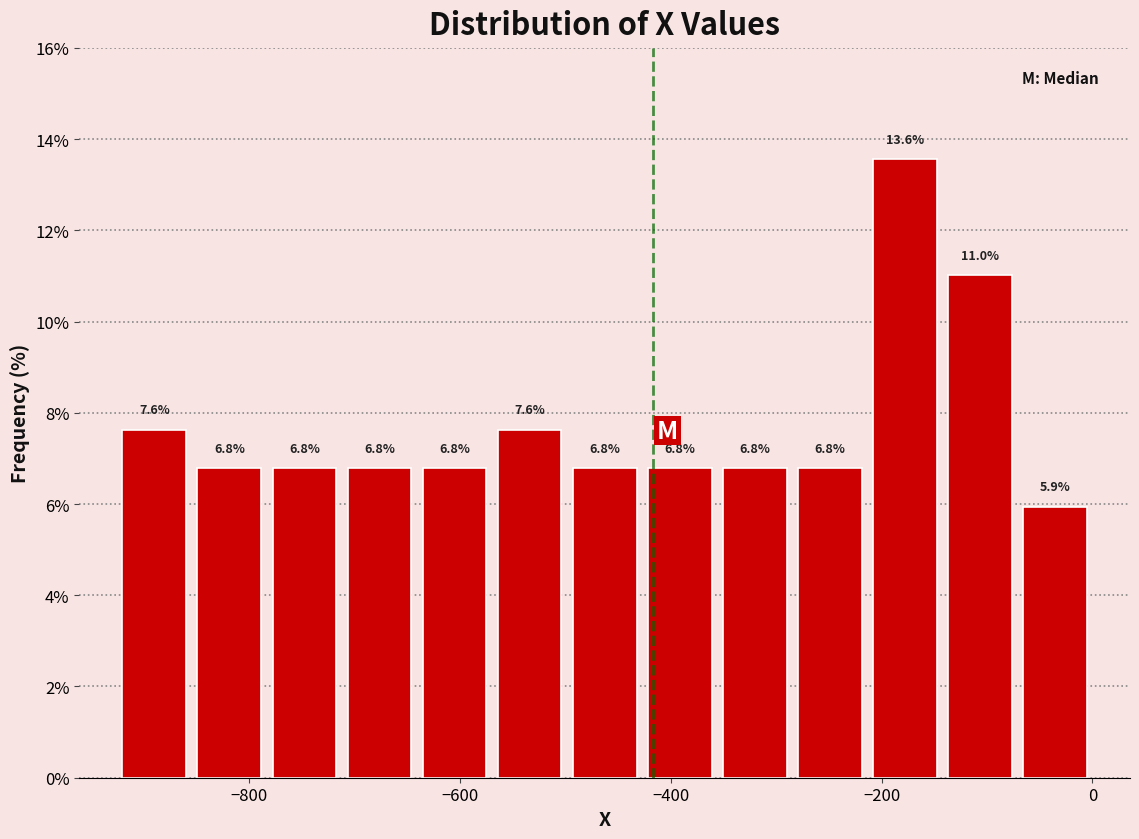

Read against the x-axis, roughly where is the centre of the tallest bar?

-180